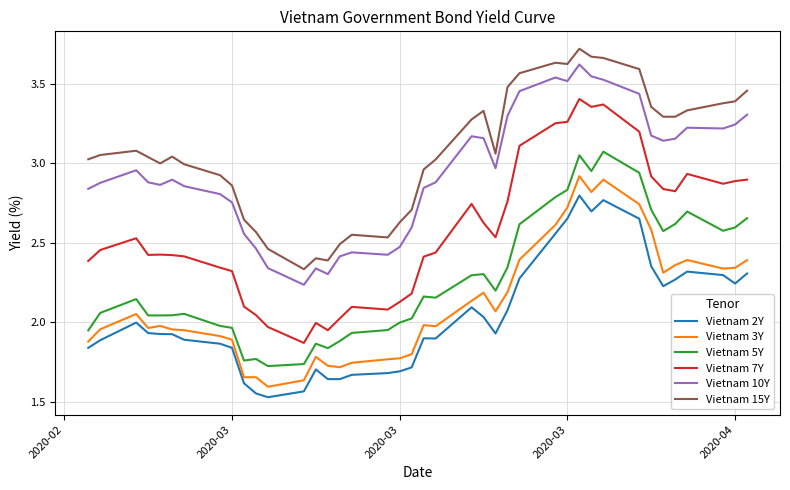

Which series has the widest spread of values?

Vietnam 7Y